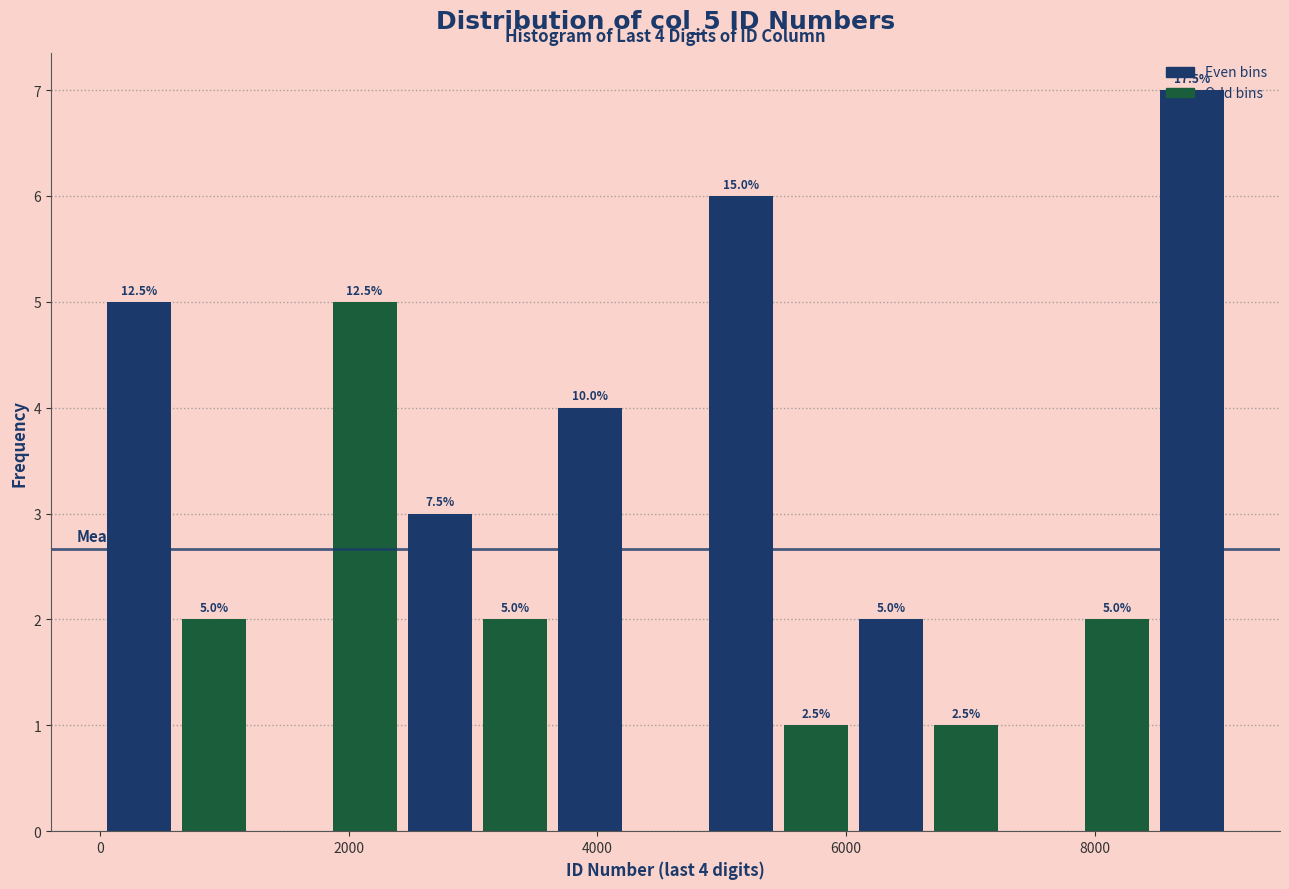

Read against the x-axis, roughly where is the centre of the tallest bar?

8800